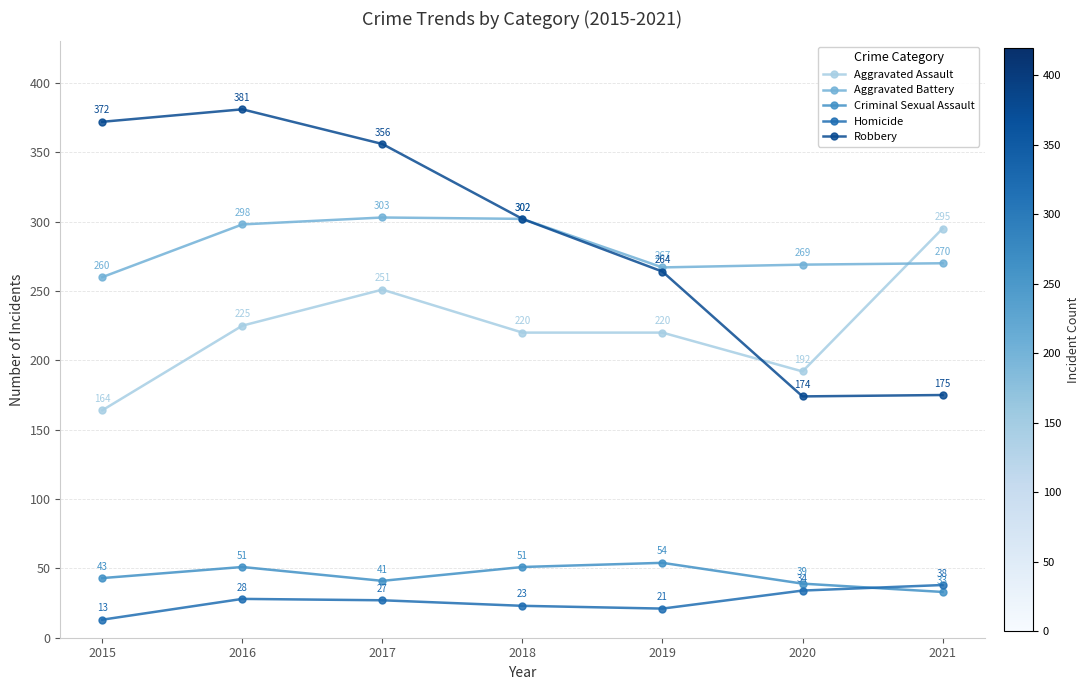

True or false: Aggravated Battery and Criminal Sexual Assault intersect in this chart.

False